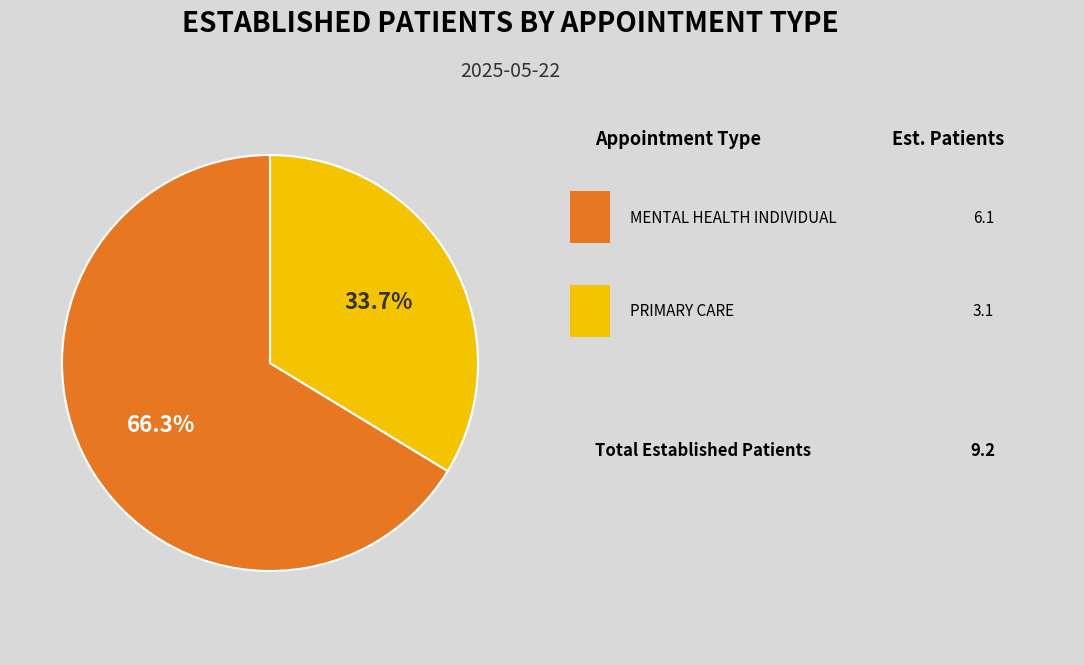

Does any single category account for the majority?

Yes